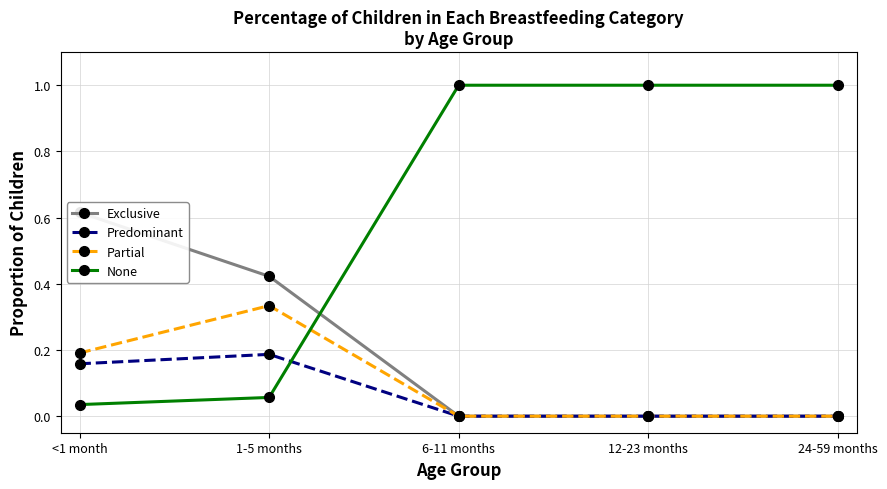

The value of Exclusive at 12-23 months is 0.0. True or false?

True